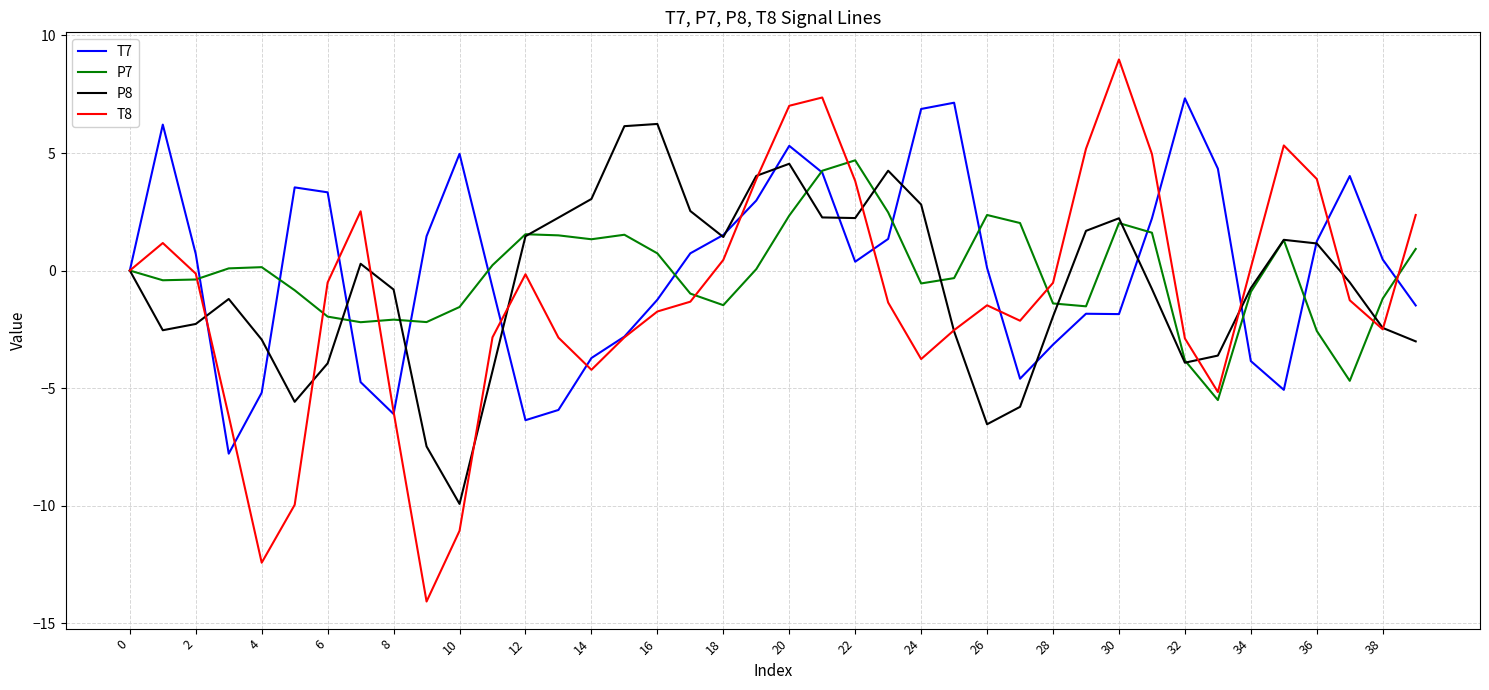

Which series has the largest total across all categories?

T7